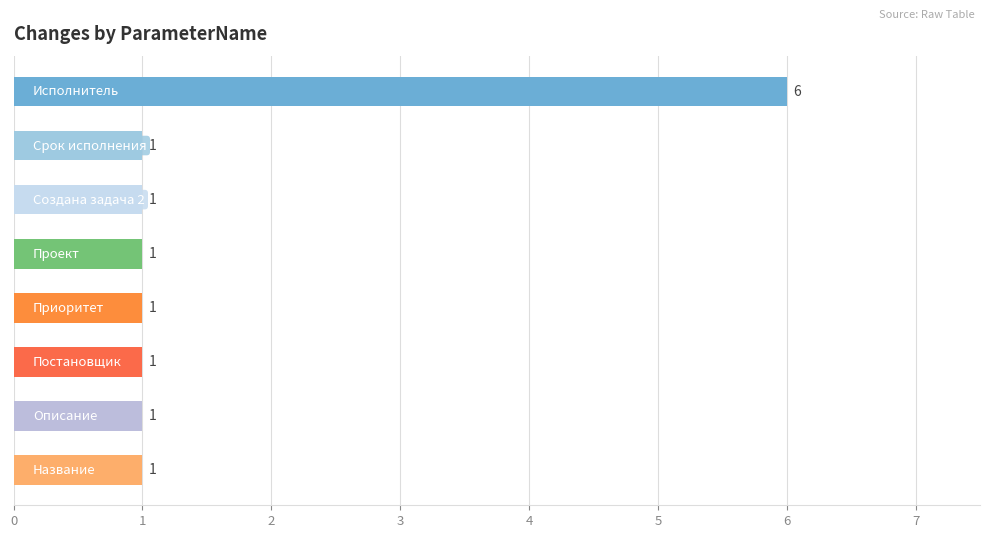

What is the greatest value displayed?

6